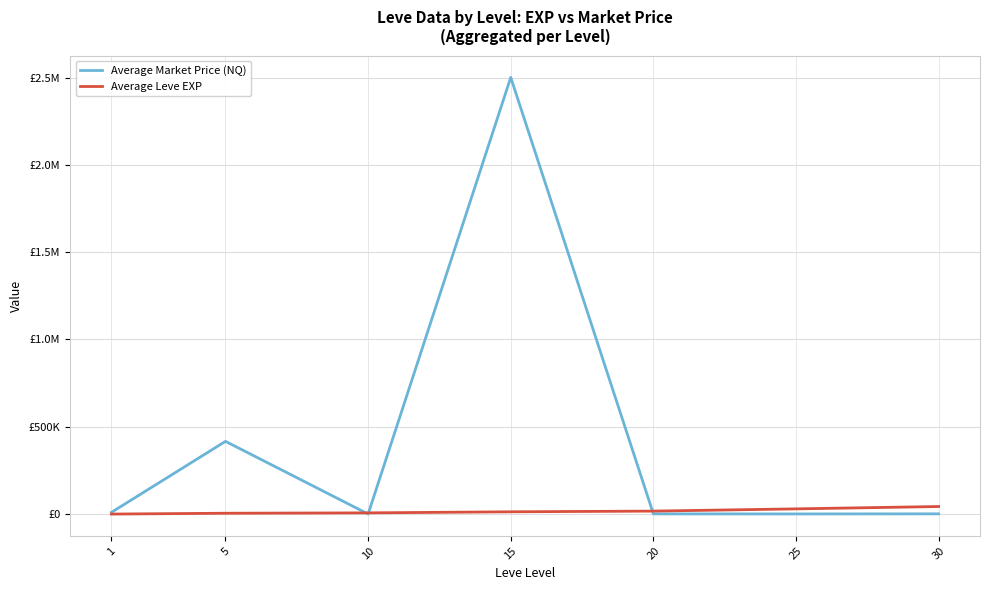

What is the difference between the Average Market Price (NQ) values at 15 and 20?

2499066.9